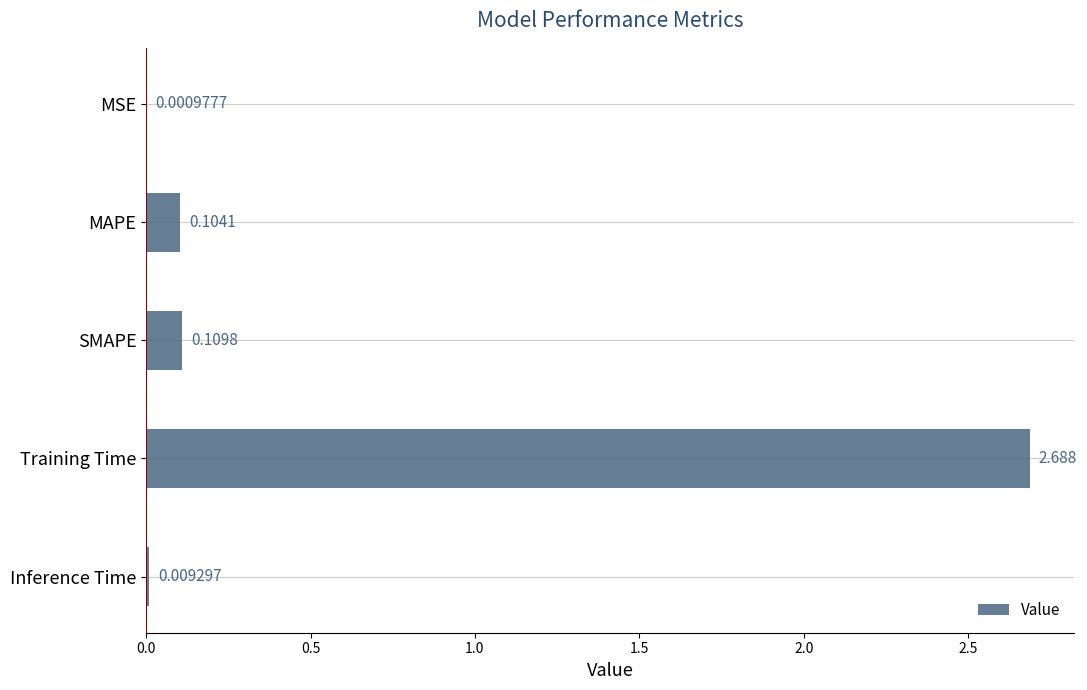

Between MSE and Inference Time, which is larger?

Inference Time